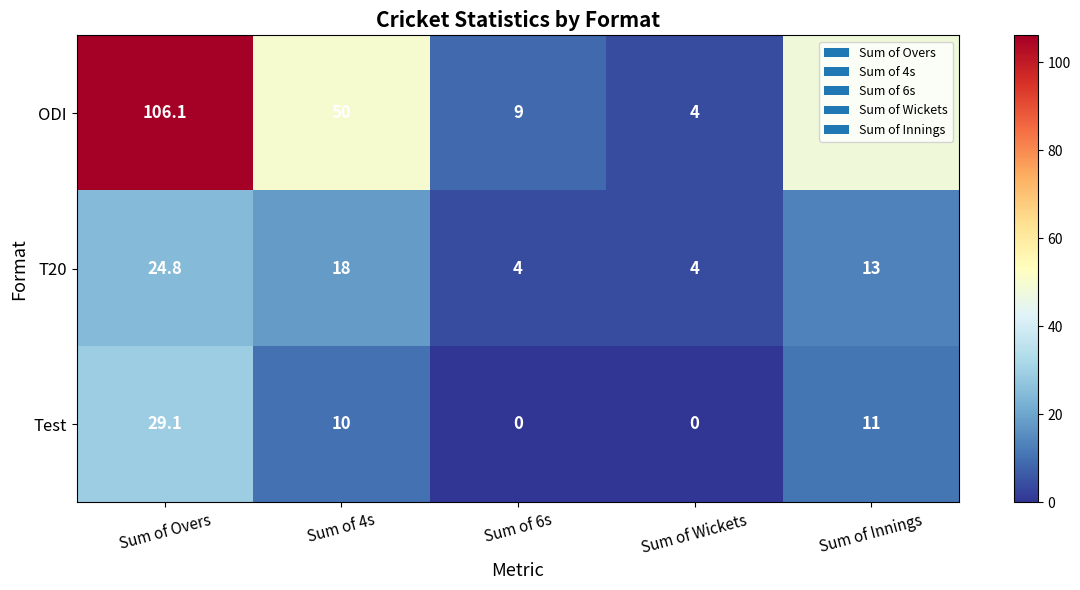

What is the maximum value shown in the chart?

106.1